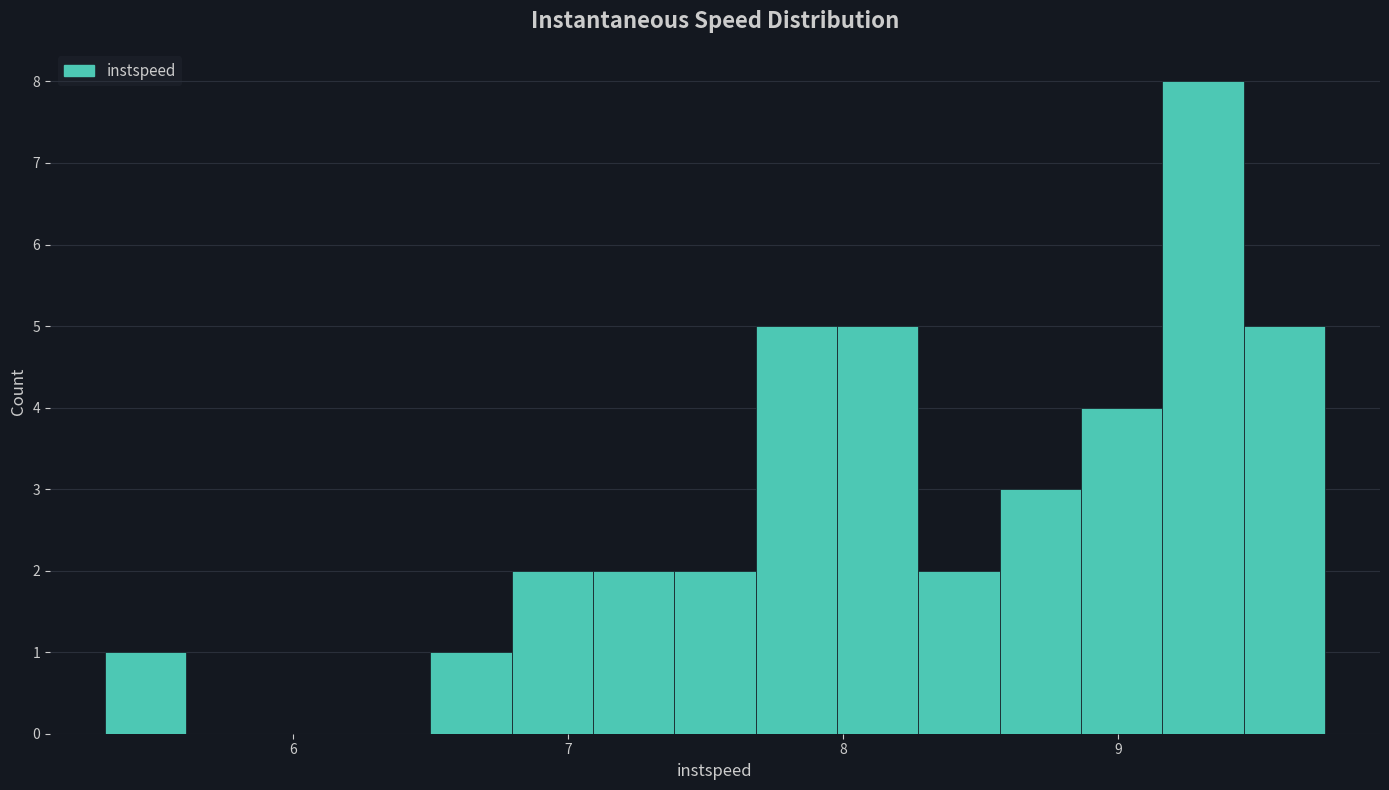

Around what value on the x-axis is the tallest bar? Give the approximate position of its centre, as read against the axis.

9.3